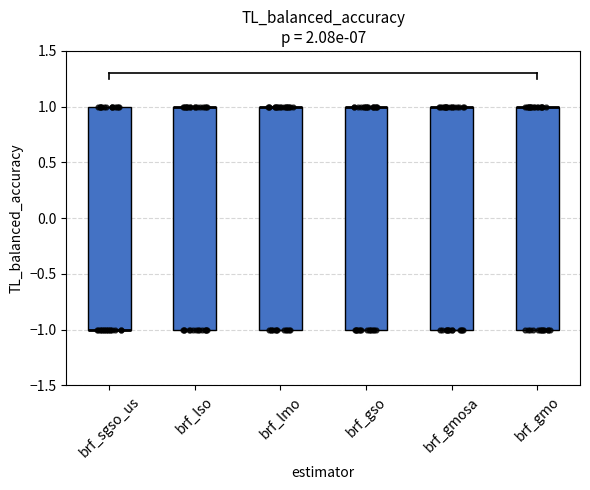

Reading left to right, read every box against the y-axis: the position of its median line, the range the box covers, and the ends of its whiskers. The values are not printed on the chart, so give them approximately, as read against the axis.

brf_sgso_us: median -1 (drawn on the box's lower edge), box -1 to 1, whiskers -1 to 1
brf_lso: median 1 (drawn on the box's upper edge), box -1 to 1, whiskers -1 to 1
brf_lmo: median 1 (drawn on the box's upper edge), box -1 to 1, whiskers -1 to 1
brf_gso: median 1 (drawn on the box's upper edge), box -1 to 1, whiskers -1 to 1
brf_gmosa: median 1 (drawn on the box's upper edge), box -1 to 1, whiskers -1 to 1
brf_gmo: median 1 (drawn on the box's upper edge), box -1 to 1, whiskers -1 to 1